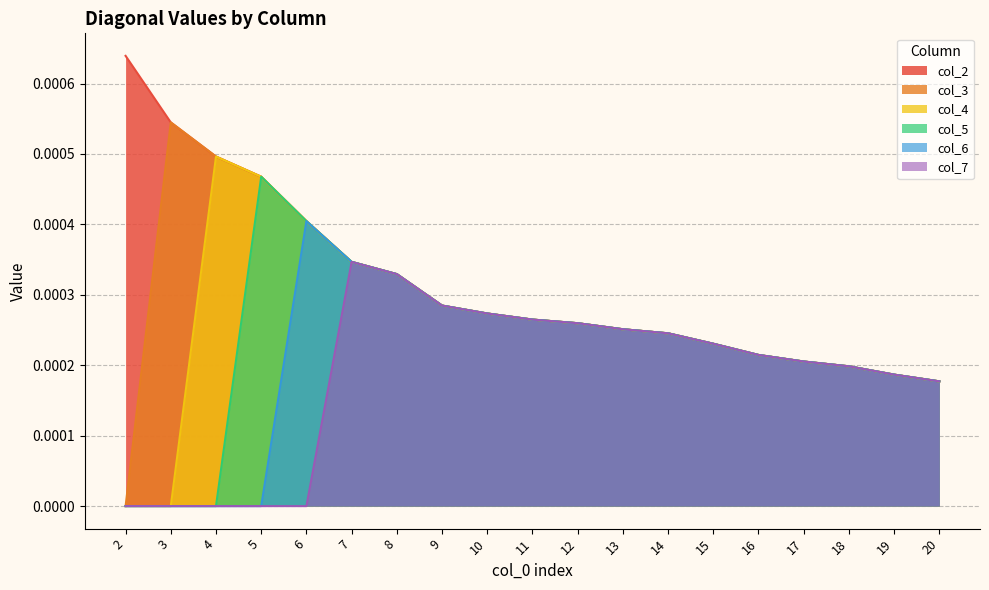

List the series in order of their peak value, highest first.

col_2, col_3, col_4, col_5, col_6, col_7